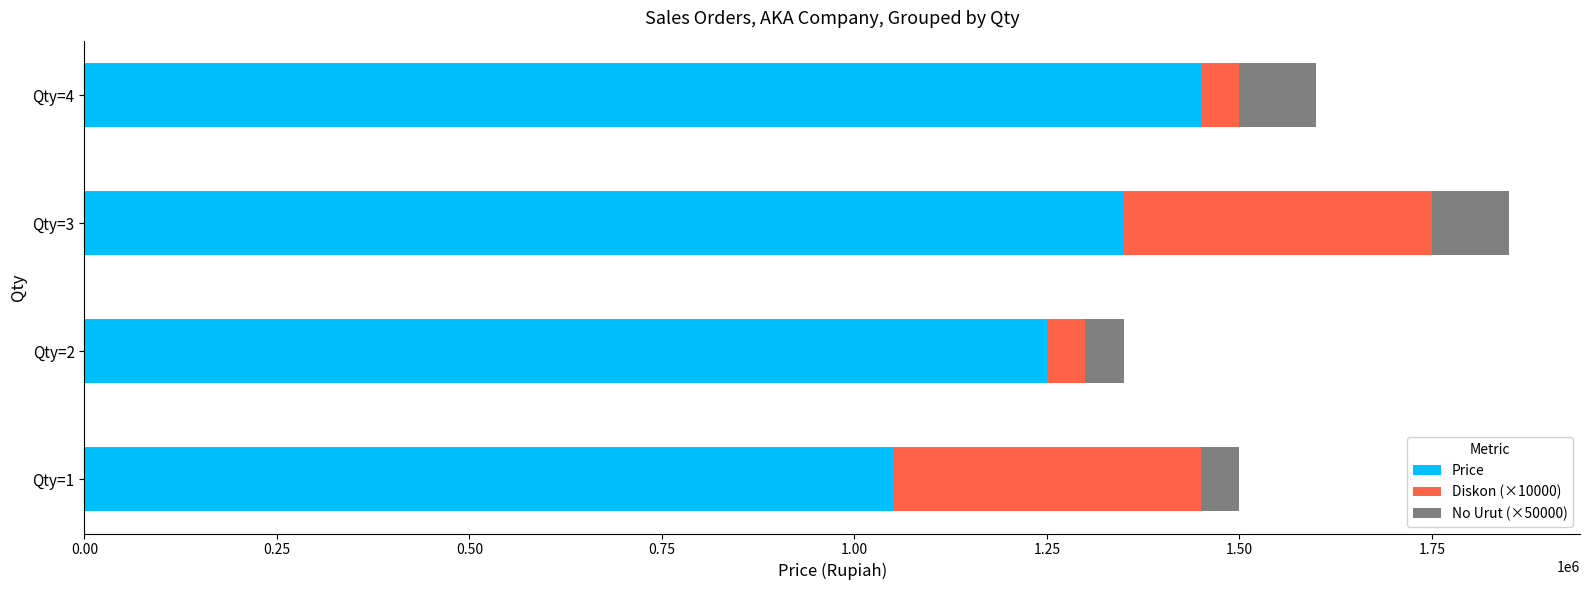

List the labels in order of Price value, smallest first.

Qty=1, Qty=2, Qty=3, Qty=4